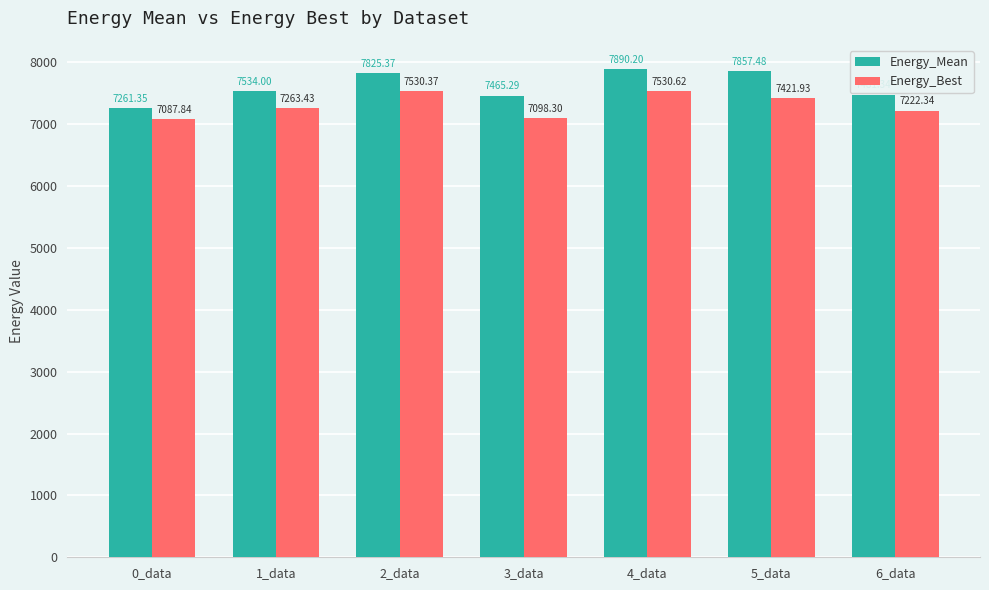

Reading left to right, list all the values displayed in this chart.

Energy_Mean: 7261.4	7534.0	7825.4	7465.3	7890.2	7857.5	7481.3
Energy_Best: 7087.8	7263.4	7530.4	7098.3	7530.6	7421.9	7222.3